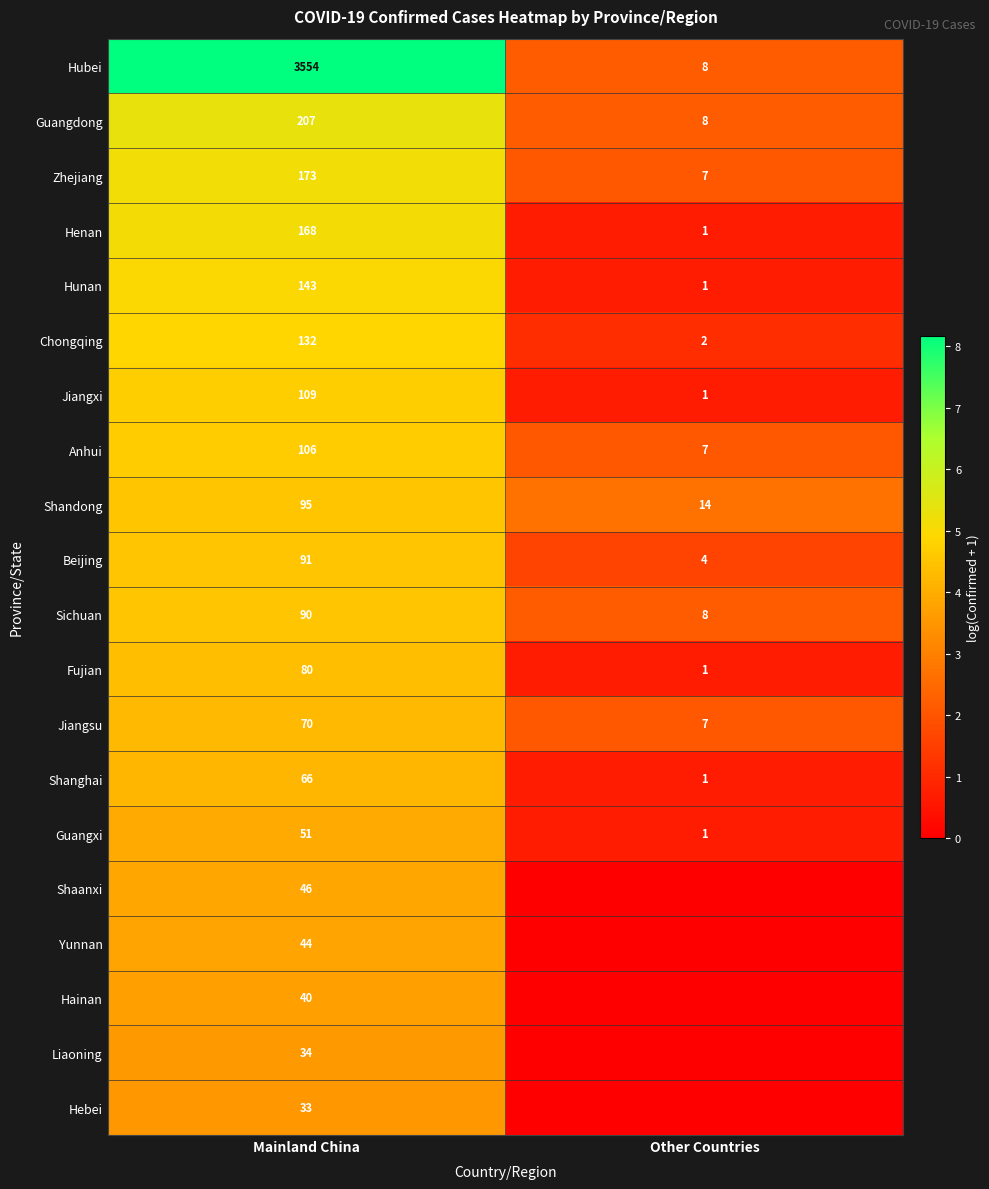

What is the difference between the highest and lowest values at Mainland China?

3521